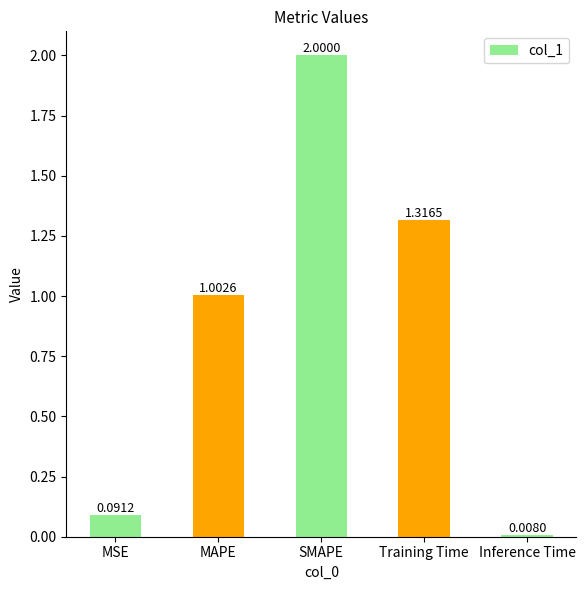

How many values are below 1?

2